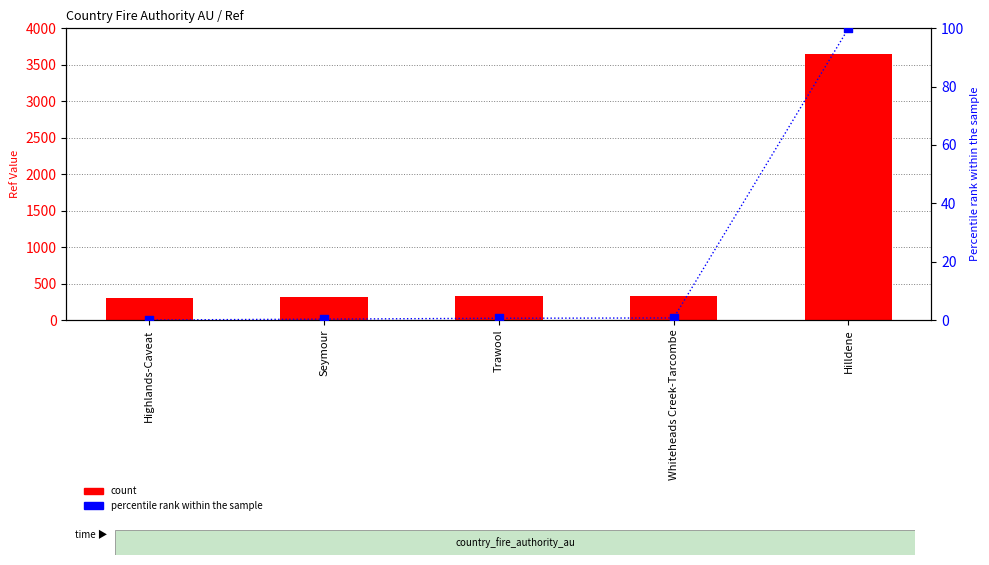

At how many categories does at least one series exceed 769?

1